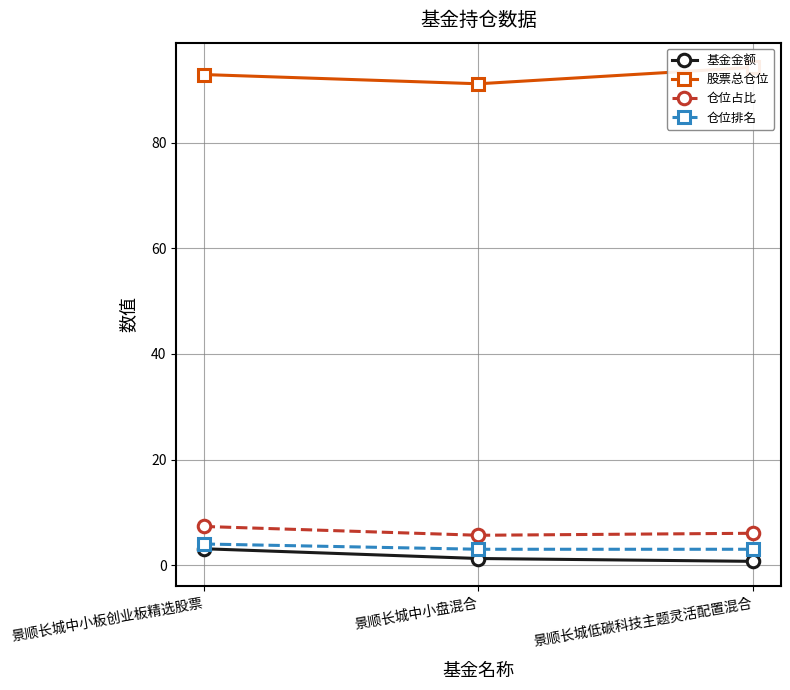

What are all the series names shown in the legend?

基金金额, 股票总仓位, 仓位占比, 仓位排名